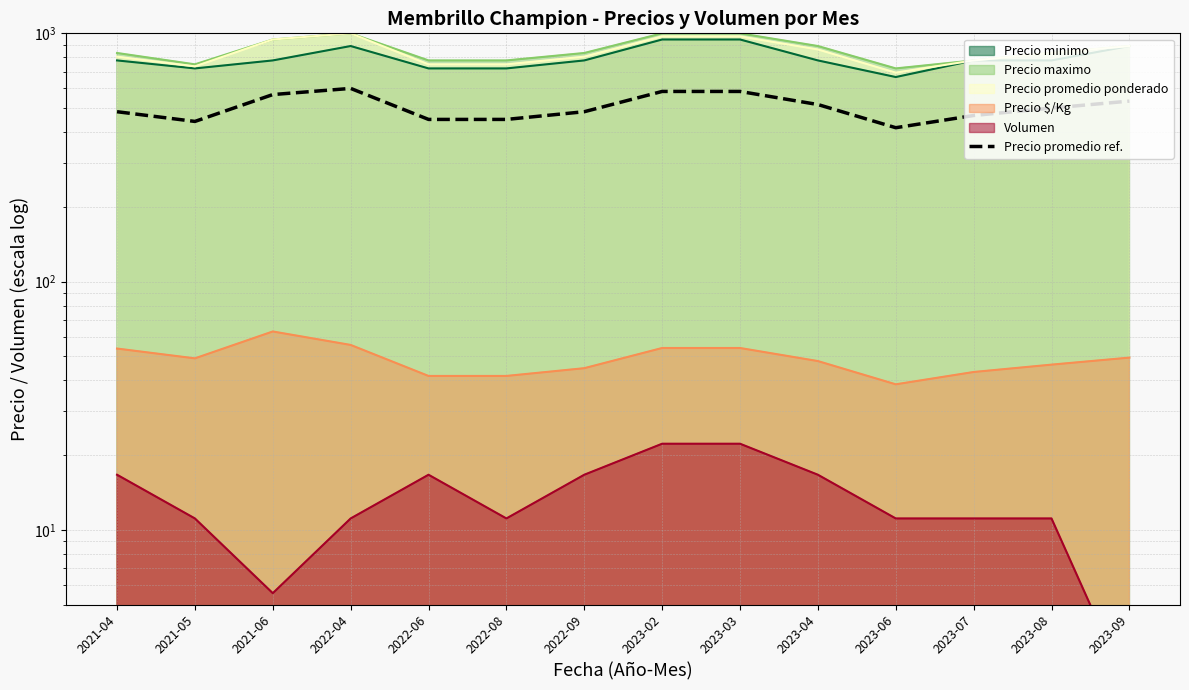

At which label does the data first exceed 500?

2021-06